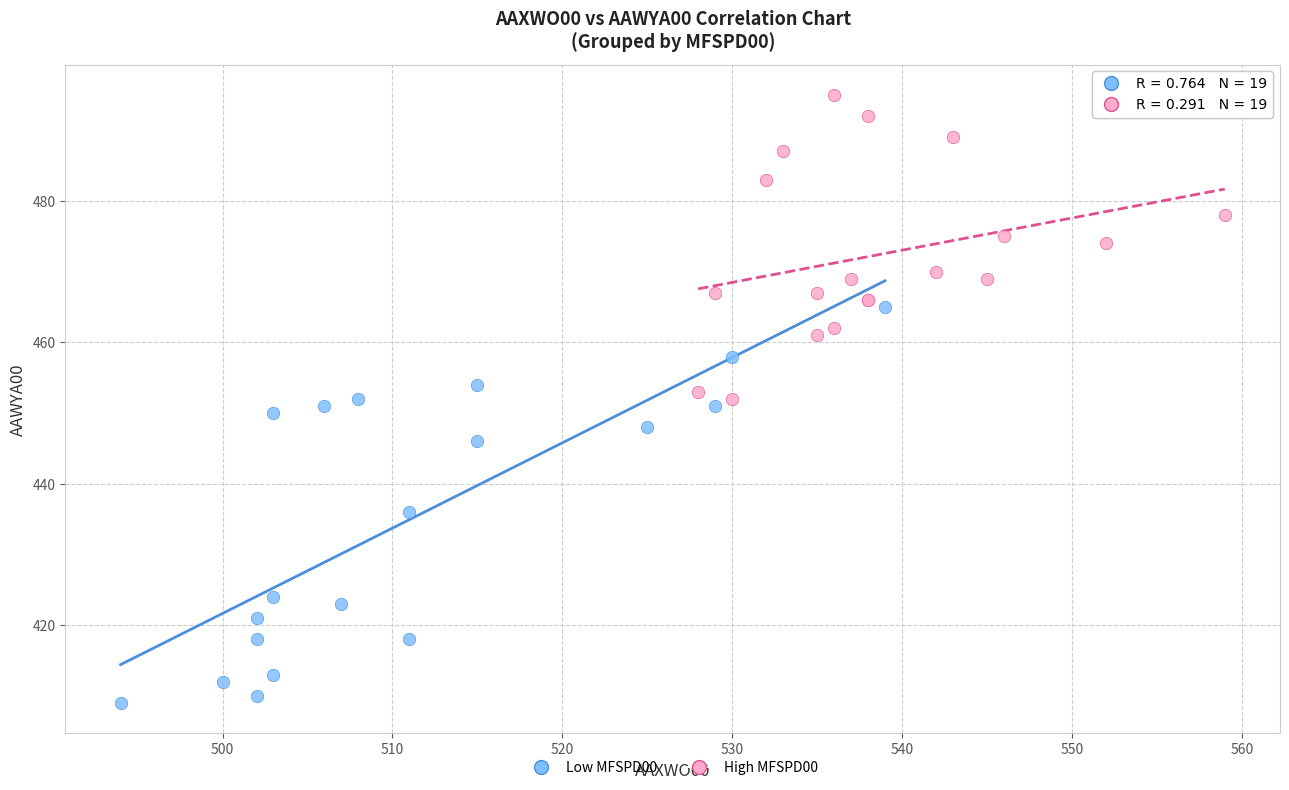

Which series has the largest Y range (max minus min)?

Low MFSPD00